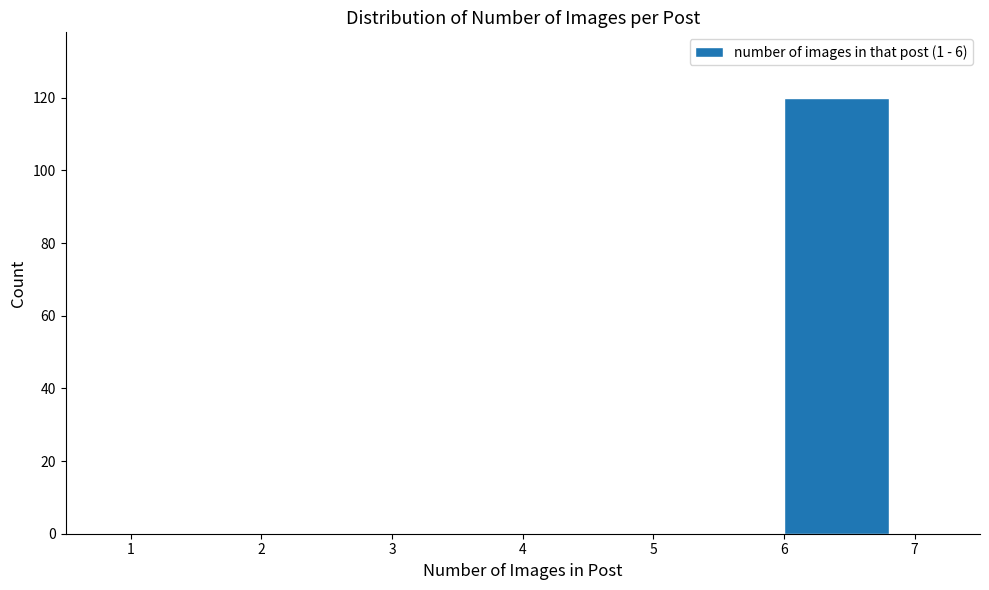

Reading left to right, transcribe this chart: for each bar, give the range it covers on the x-axis and its height. The values are not printed on the chart, so give them approximately, as read against the axis.

1 to 2: 0
2 to 3: 0
3 to 4: 0
4 to 5: 0
5 to 6: 0
6 to 7: 120